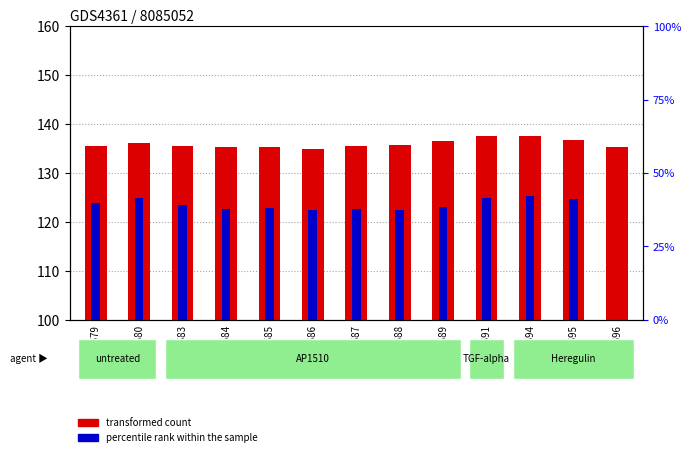

Reading left to right, transcribe all the data shown in this chart.

transformed count: 135.4	136.2	135.6	135.4	135.3	135.0	135.6	135.7	136.6	137.6	137.6	136.8	135.4
percentile rank within the sample: 123.9	124.8	123.5	122.7	122.8	122.5	122.6	122.4	123.1	124.9	125.4	124.7	0.0